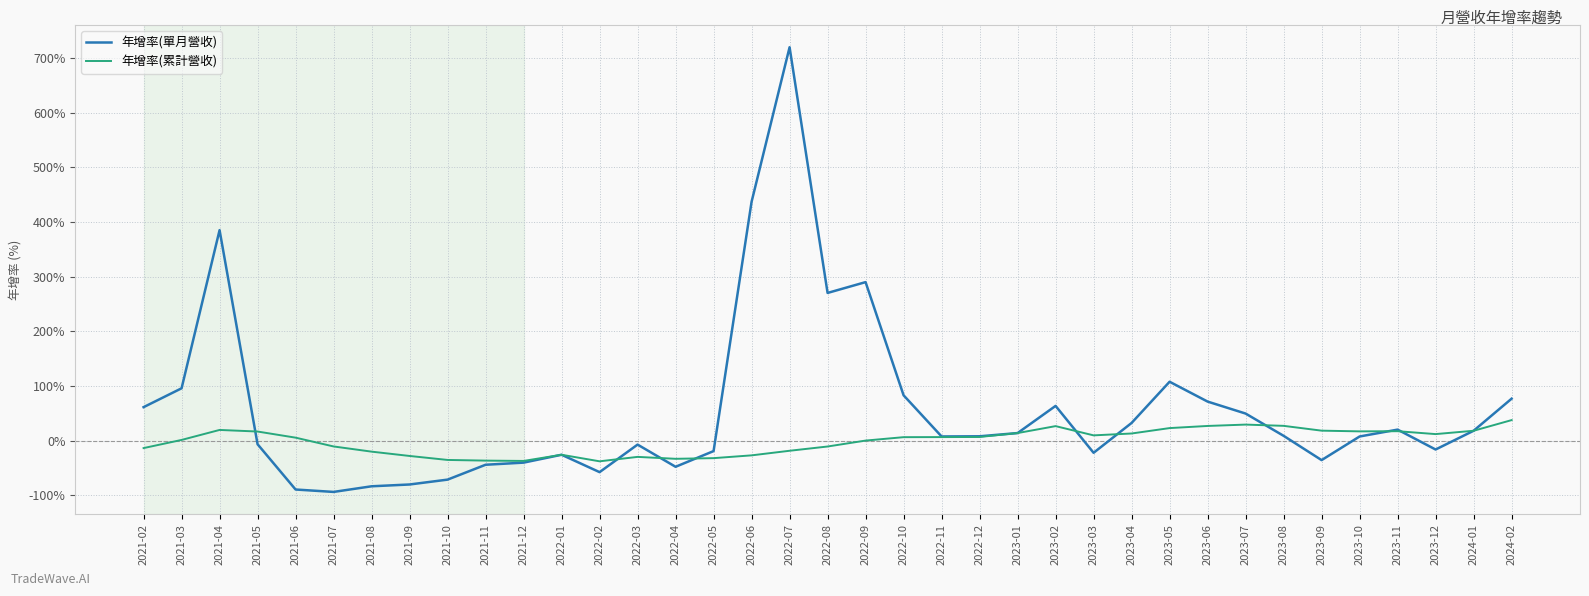

What is the minimum value for 年增率(單月營收)?

-93.7